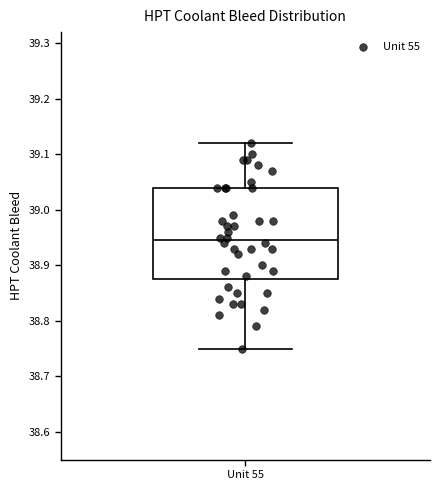

Transcribe this box plot: give where the median line is, the range the box spans, and where the two whiskers end, as read against the y-axis. The values are not printed on the chart, so give them approximately, as read against the axis.

median 38.95, box 38.88 to 39.04, whiskers 38.75 to 39.12